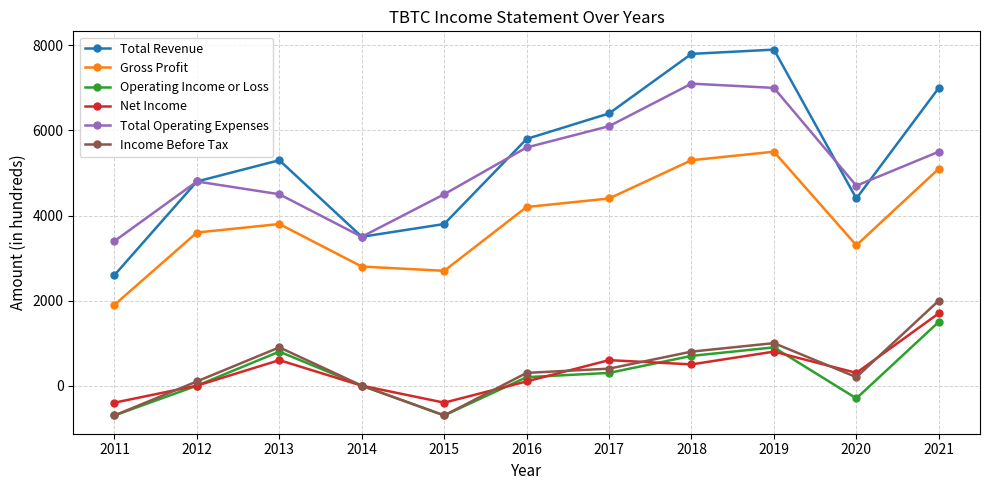

True or false: Operating Income or Loss and Gross Profit intersect in this chart.

False